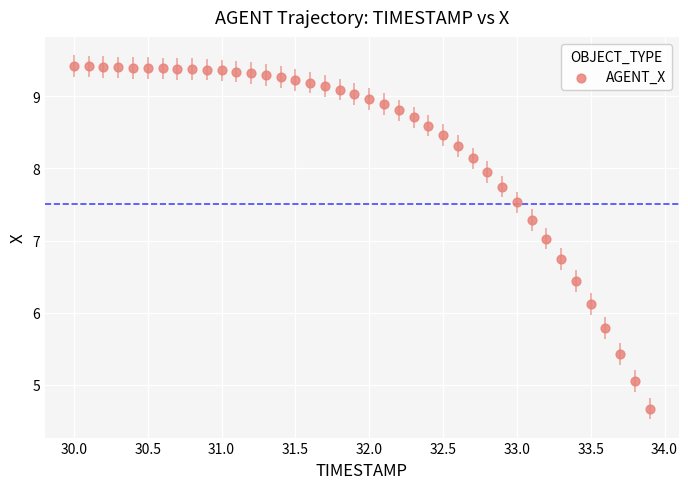

What is the range of X values (max minus min)?

3.9